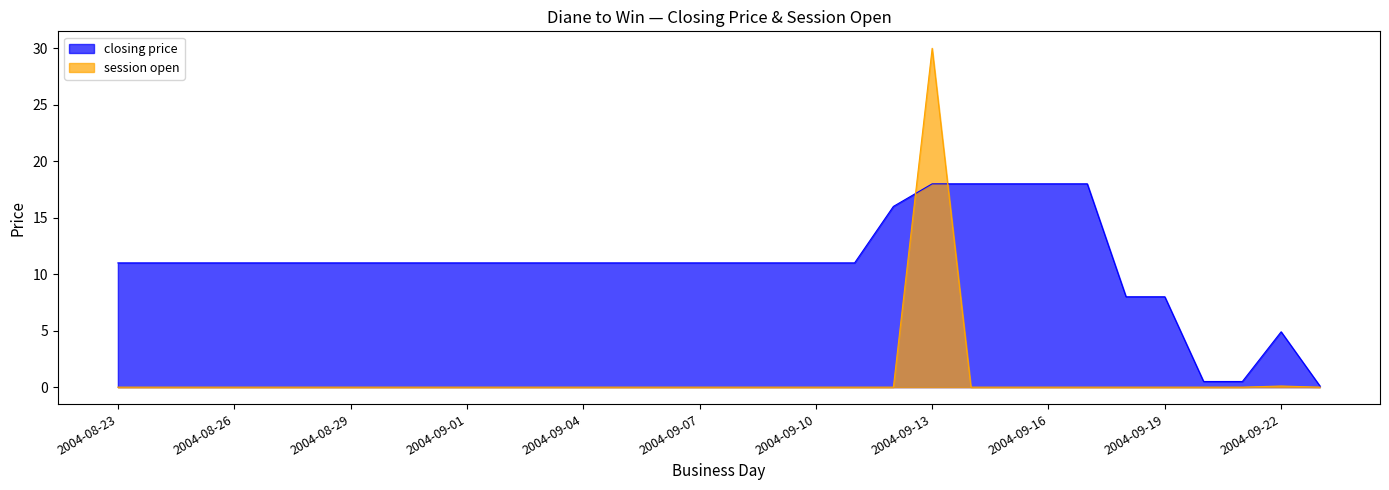

True or false: closing price has a value of 11.0 at 2004-08-24.

True